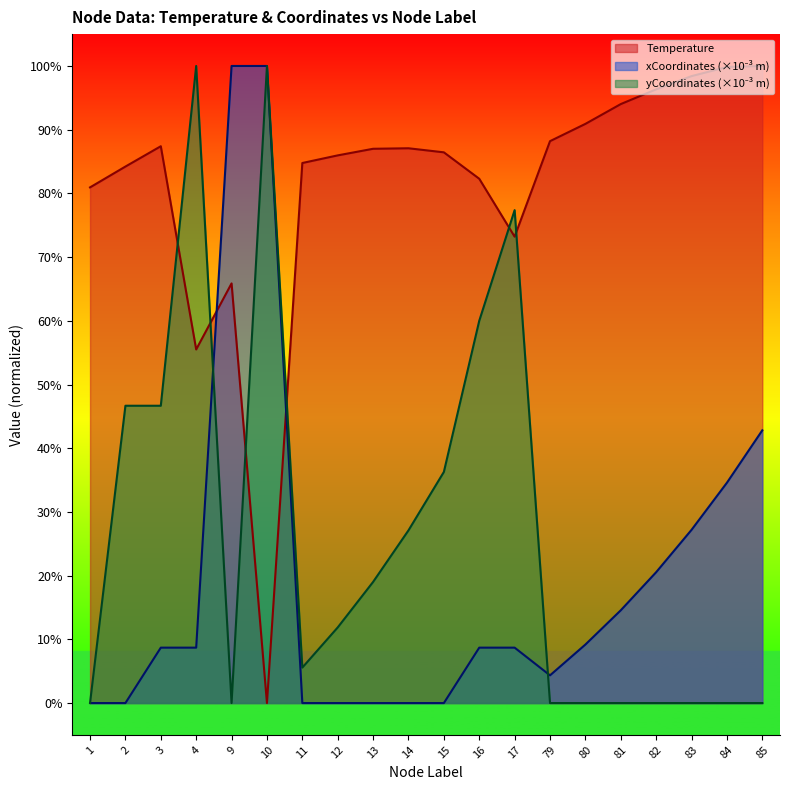

True or false: yCoordinates_scaled and xCoordinates_scaled cross at least once.

True